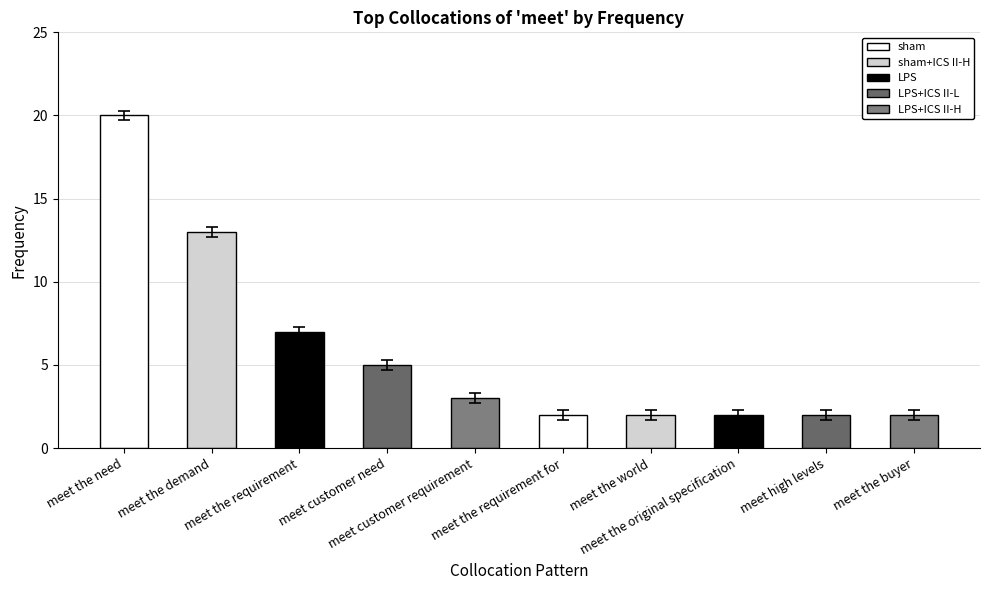

Are the bars horizontal?

No